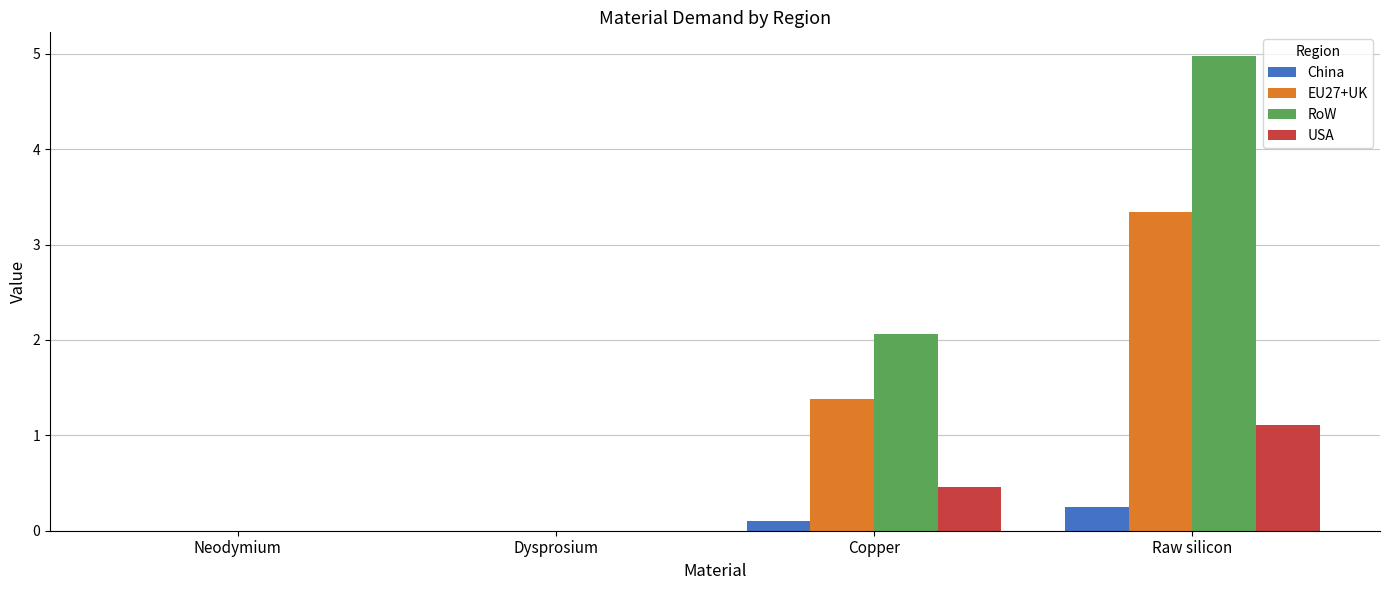

What is the sum of all China values?

0.4